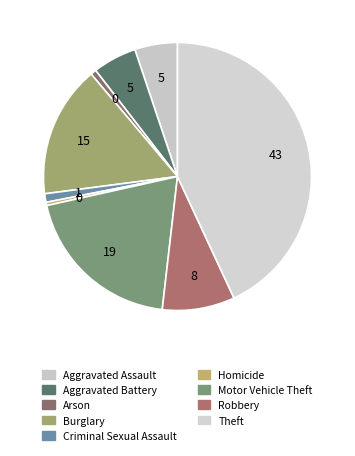

What percentage is the Criminal Sexual Assault slice, to the nearest percent?

1%